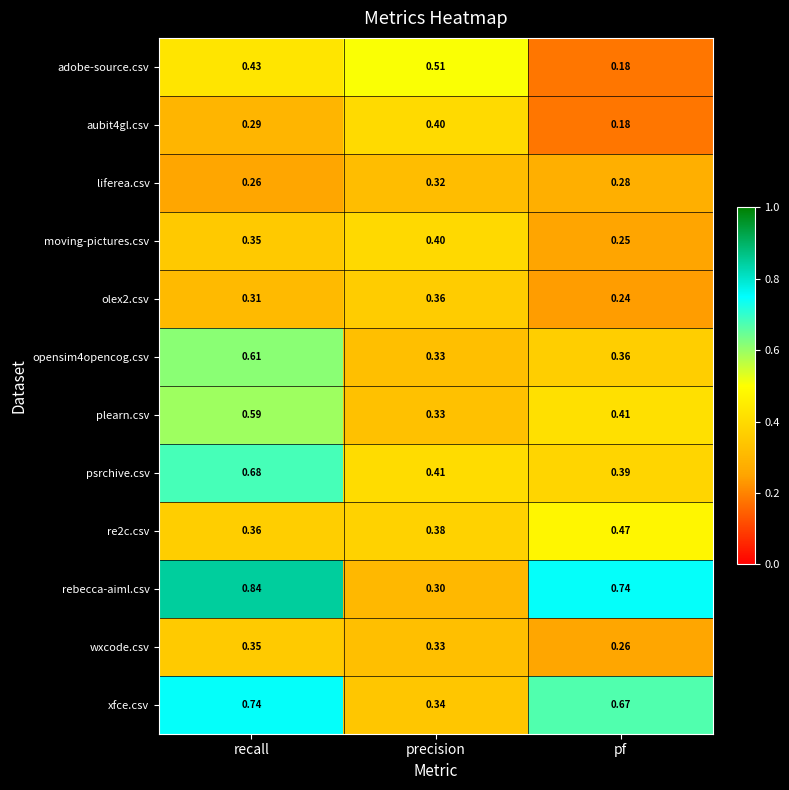

Which series has the largest range (max minus min)?

rebecca-aiml.csv